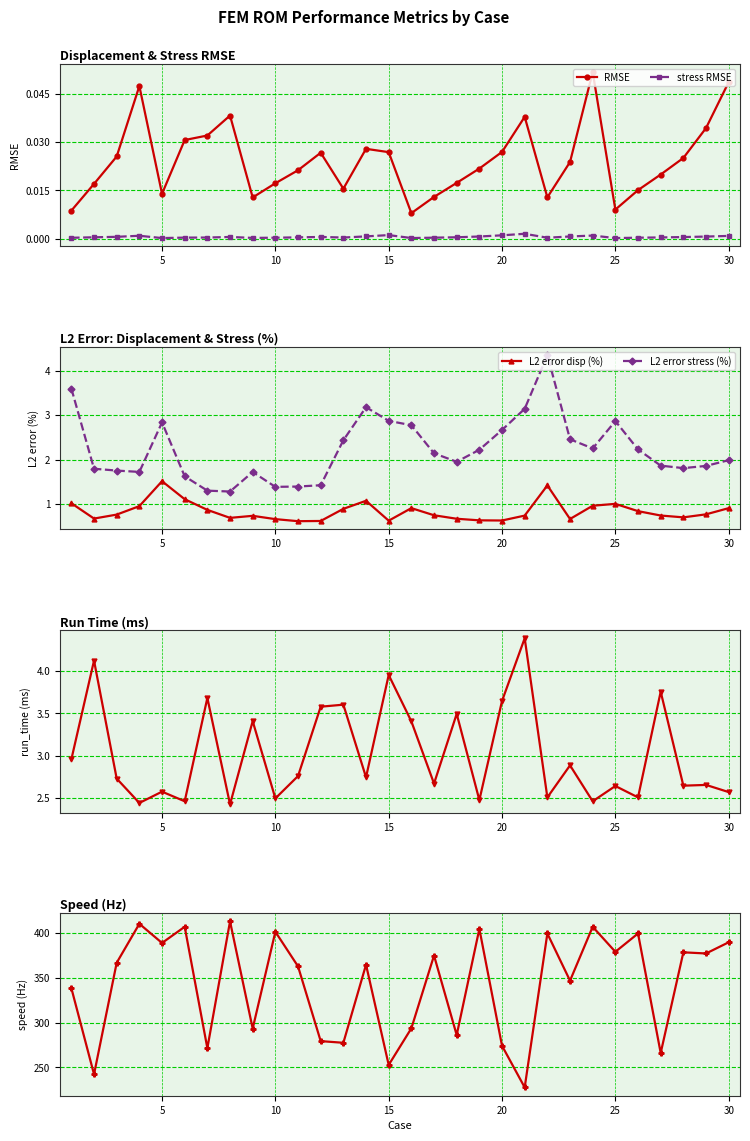

Reading left to right, list all the values displayed in this chart.

RMSE: 0.0	0.0	0.0	0.0	0.0	0.0	0.0	0.0	0.0	0.0	0.0	0.0	0.0	0.0	0.0	0.0	0.0	0.0	0.0	0.0	0.0	0.0	0.0	0.1	0.0	0.0	0.0	0.0	0.0	0.0
stress RMSE: 0.0	0.0	0.0	0.0	0.0	0.0	0.0	0.0	0.0	0.0	0.0	0.0	0.0	0.0	0.0	0.0	0.0	0.0	0.0	0.0	0.0	0.0	0.0	0.0	0.0	0.0	0.0	0.0	0.0	0.0
L2 error disp (%): 1.0	0.7	0.8	1.0	1.5	1.1	0.9	0.7	0.7	0.7	0.6	0.6	0.9	1.1	0.6	0.9	0.7	0.7	0.6	0.6	0.7	1.4	0.7	1.0	1.0	0.8	0.7	0.7	0.8	0.9
L2 error stress (%): 3.6	1.8	1.8	1.7	2.8	1.6	1.3	1.3	1.7	1.4	1.4	1.4	2.4	3.2	2.9	2.8	2.1	2.0	2.2	2.7	3.1	4.4	2.5	2.3	2.9	2.2	1.9	1.8	1.9	2.0
run_time (ms): 3.0	4.1	2.7	2.4	2.6	2.5	3.7	2.4	3.4	2.5	2.8	3.6	3.6	2.7	4.0	3.4	2.7	3.5	2.5	3.6	4.4	2.5	2.9	2.5	2.6	2.5	3.8	2.6	2.7	2.6
speed (Hz): 338.5	242.4	366.8	410.3	388.9	407.0	271.5	413.1	293.4	401.4	362.8	279.4	277.6	364.7	252.8	293.7	374.9	286.2	404.7	274.2	227.7	399.5	346.9	407.0	379.1	399.5	266.2	378.5	377.2	389.7